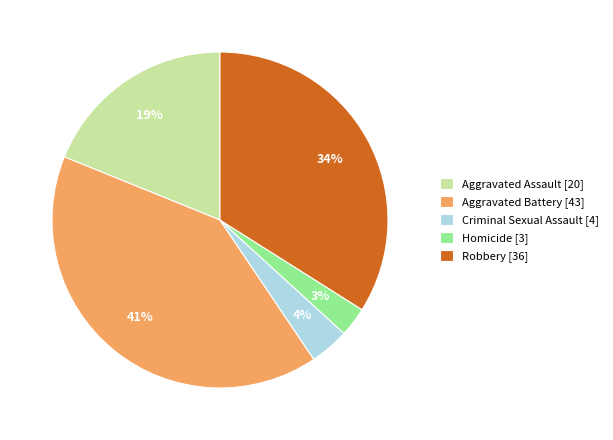

What is the smallest slice in the pie chart?

Homicide